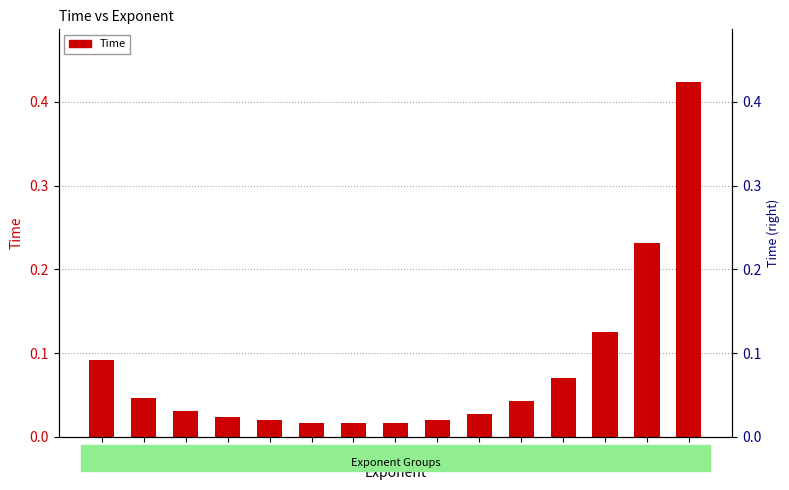

At which category does the chart reach its peak across all series?

15